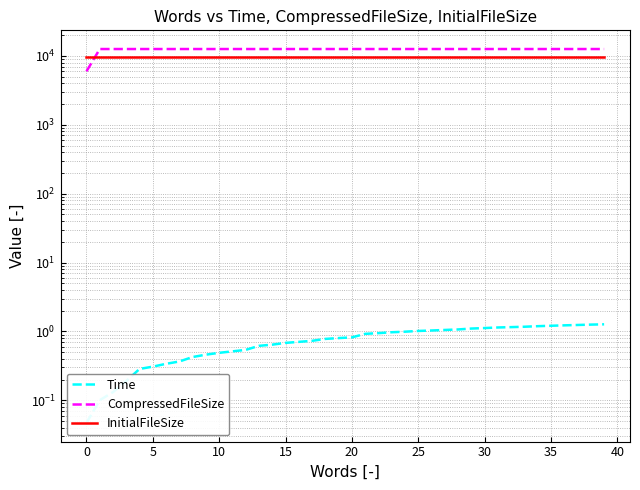

The value of InitialFileSize at 0 is 4071.7. True or false?

False